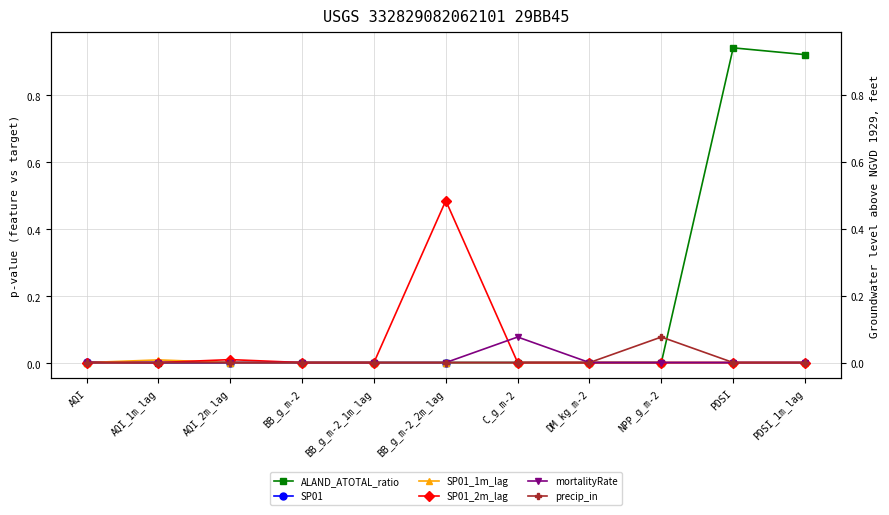

What is the sum of all precip_in values?

0.1